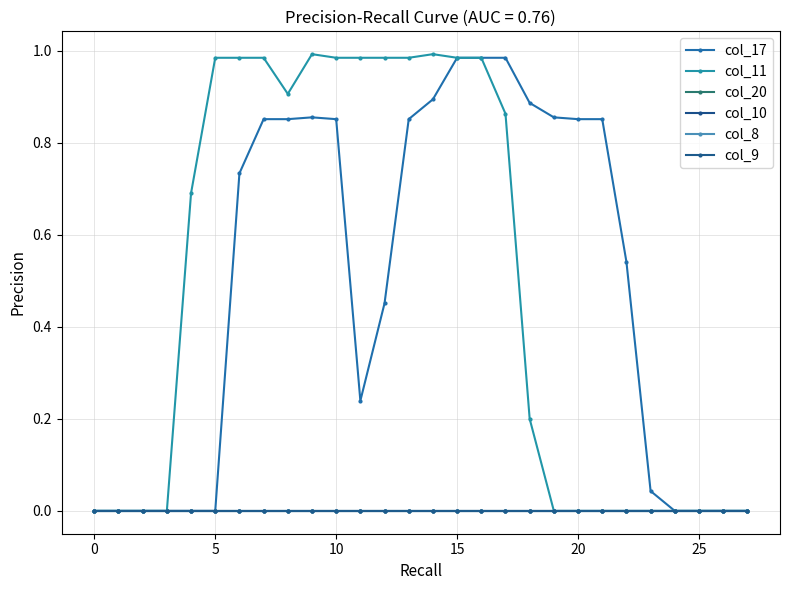

What is the difference between the maximum and minimum values in the col_11 series?

1.0